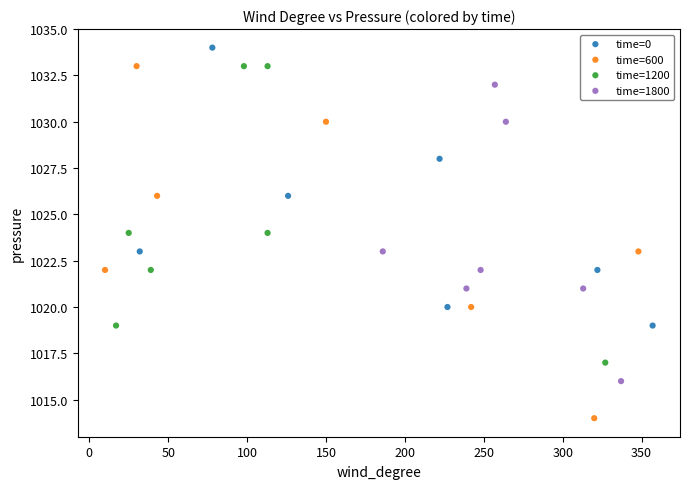

Which series has the largest Y range (max minus min)?

time=600